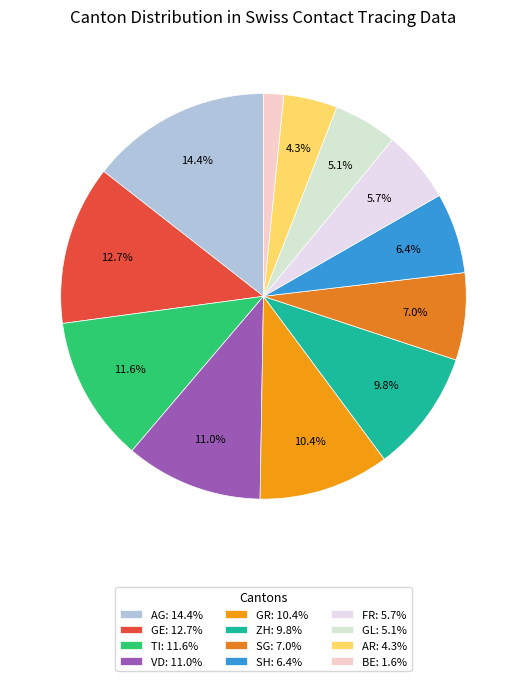

Does FR account for over 50% of the chart?

No